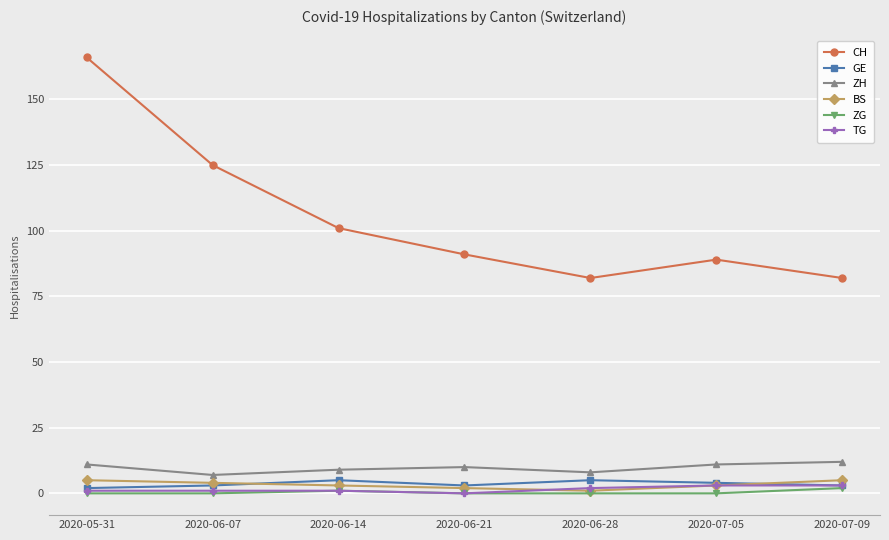

Which series has the widest spread of values?

CH